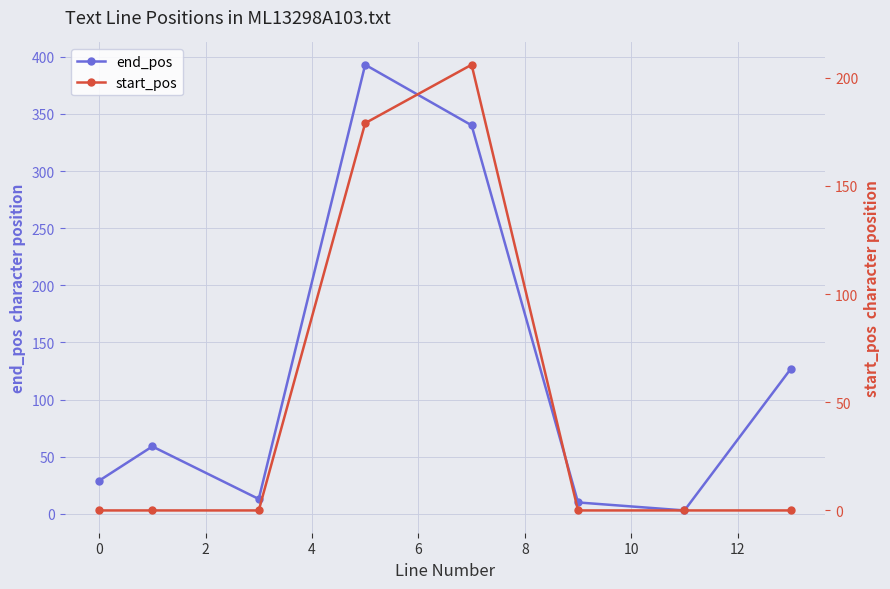

True or false: end_pos has more than 2 interior local peaks.

False